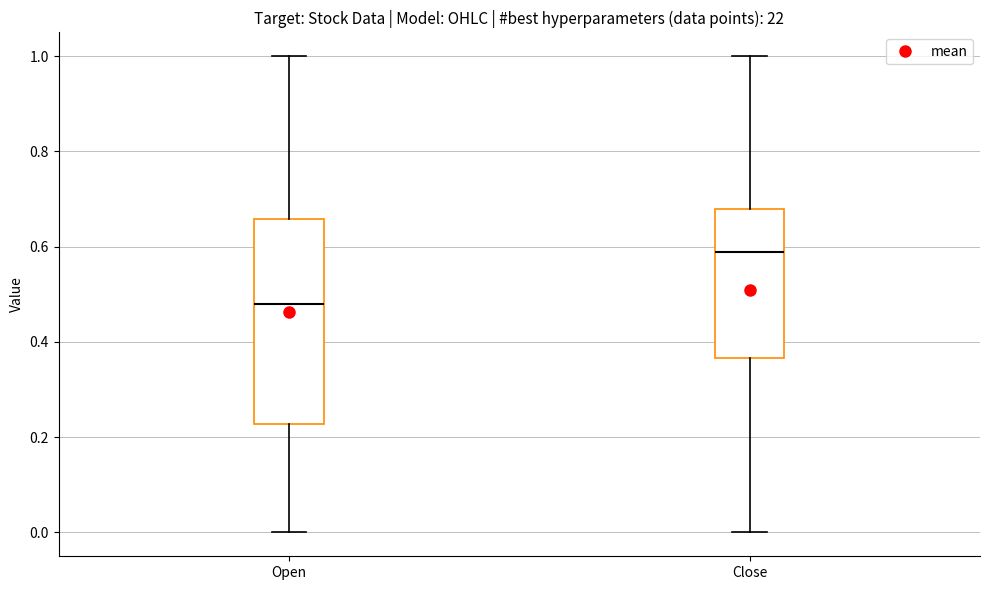

Reading left to right, read every box against the y-axis: the position of its median line, the range the box covers, and the ends of its whiskers. The values are not printed on the chart, so give them approximately, as read against the axis.

Open: median 0.48, box 0.22 to 0.66, whiskers 0.00 to 1.00
Close: median 0.58, box 0.36 to 0.68, whiskers 0.00 to 1.00